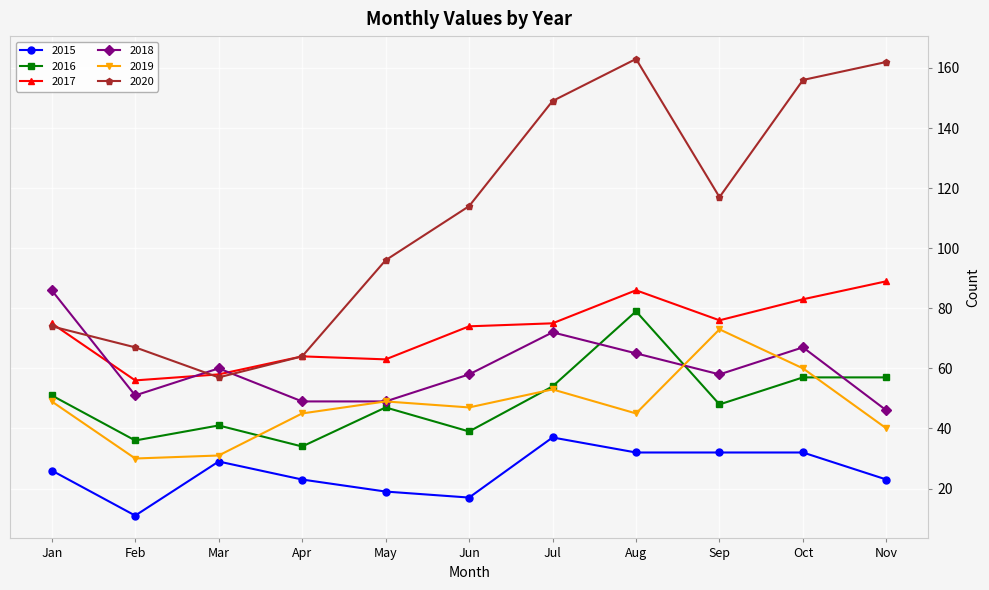

How many interior local valleys does the 2016 series have?

4